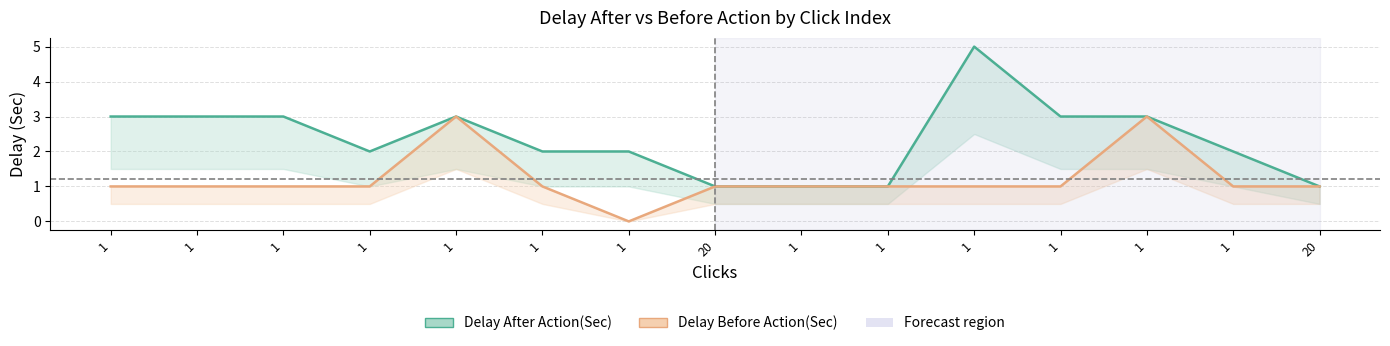

Read the Delay Before Action(Sec) value at 1.

1